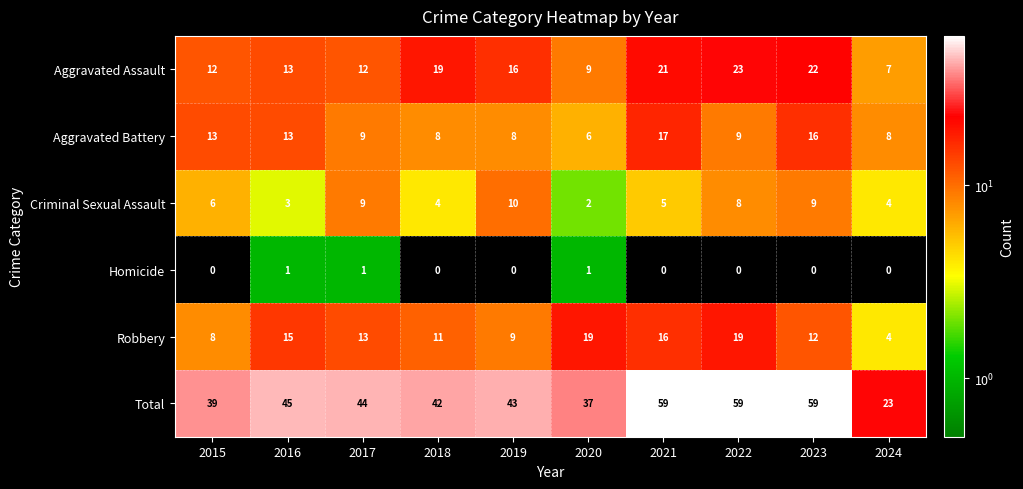

Where does the Aggravated Assault series first go above 16?

2018